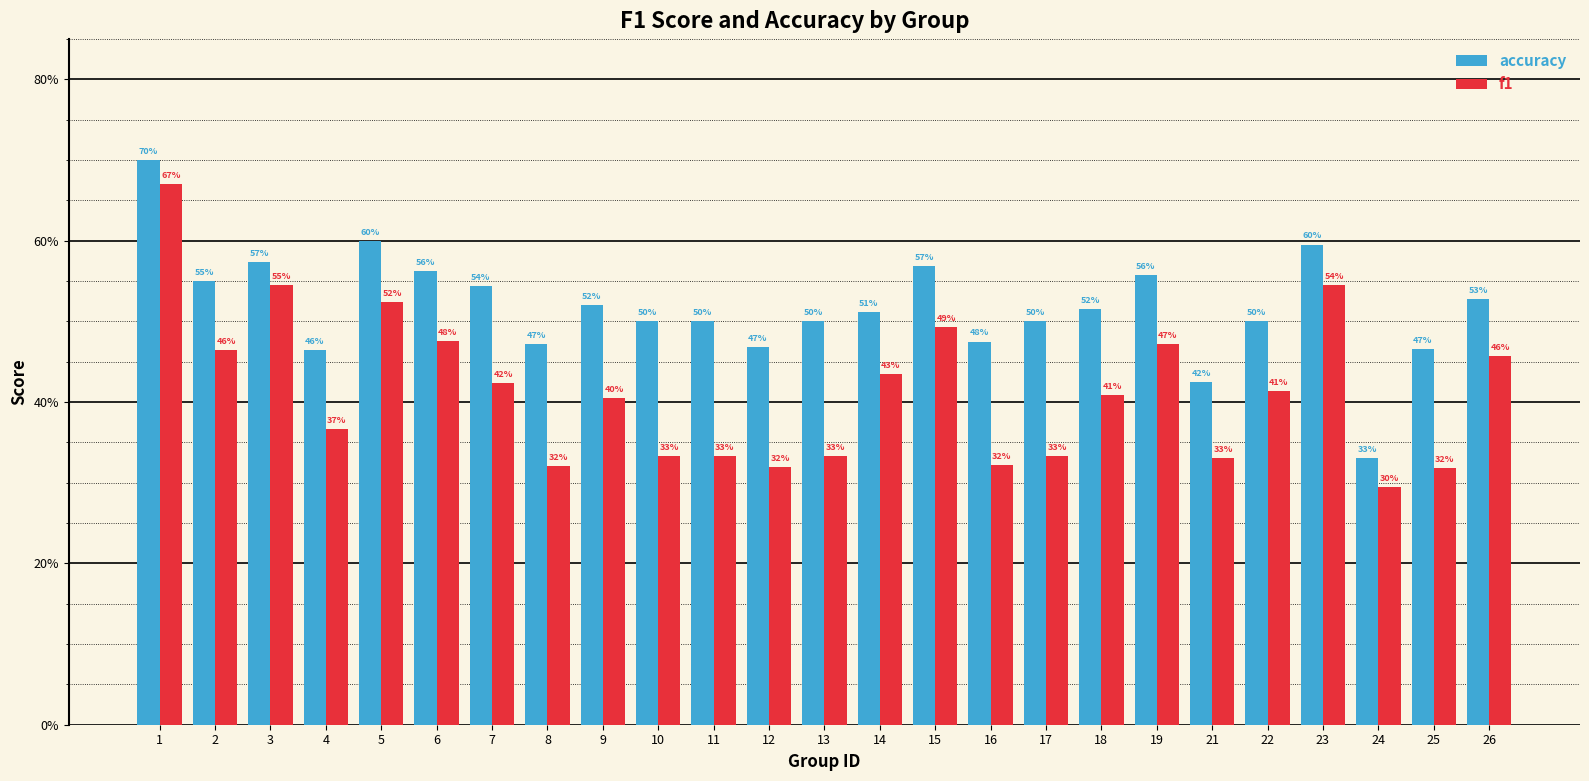

Does the chart contain any negative values?

No